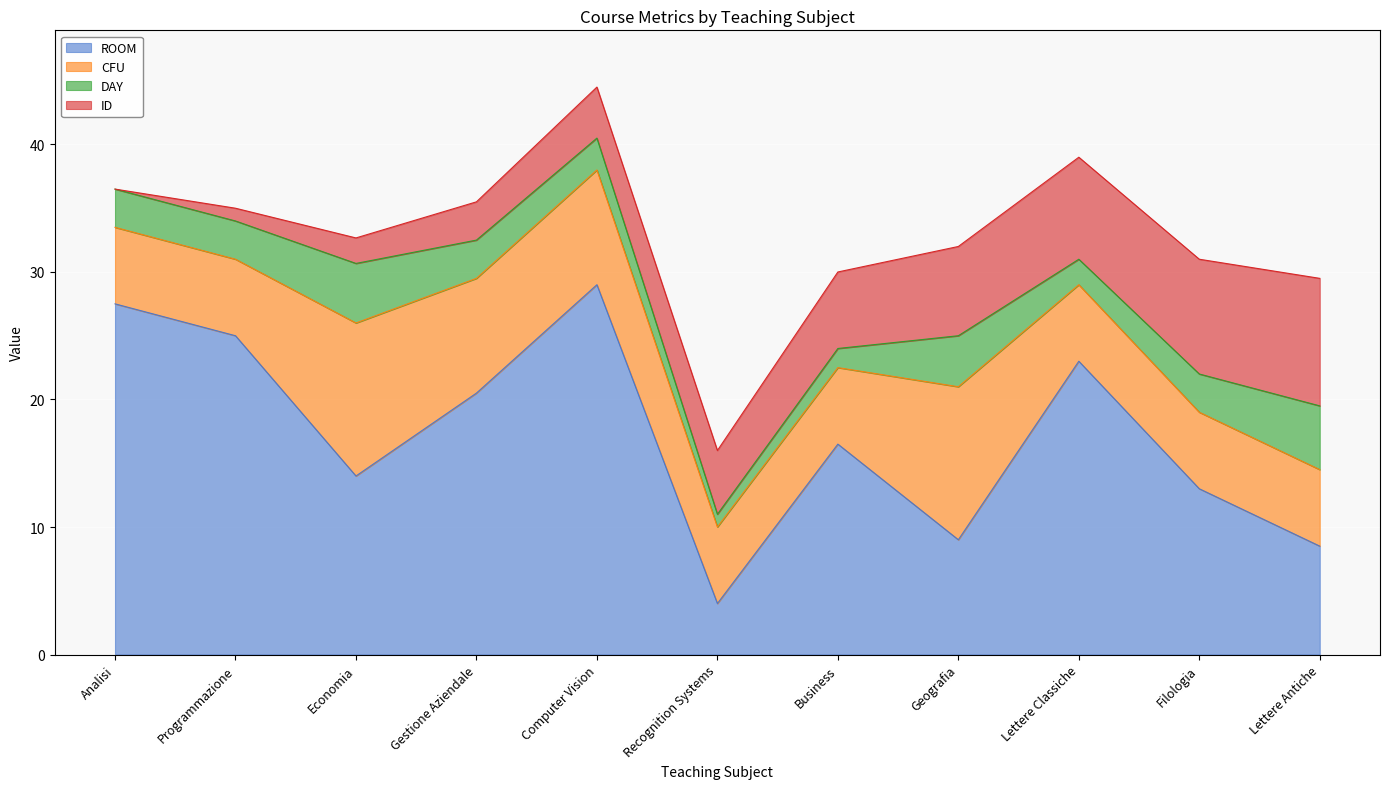

What is the value of the ID point at the 10th from the left?

9.0